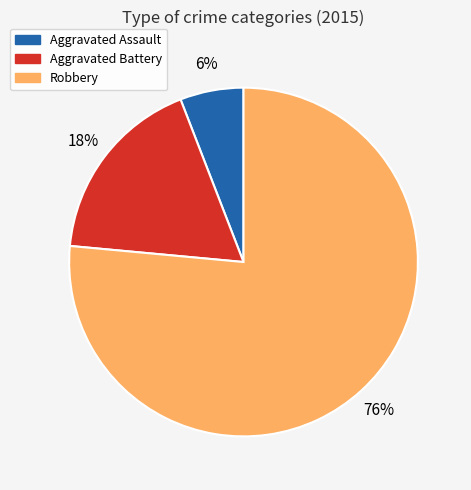

To the nearest percent, what is the combined percentage of Aggravated Battery and Aggravated Assault?

24%